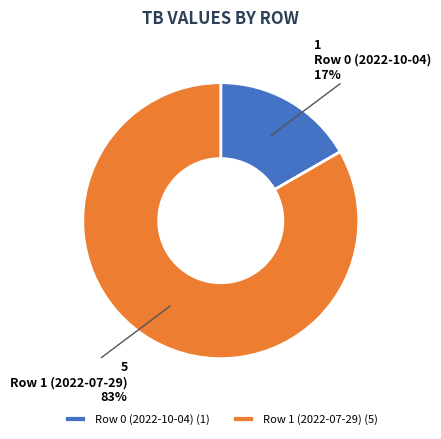

Which slice represents more than half of the pie?

Row 1 (2022-07-29)